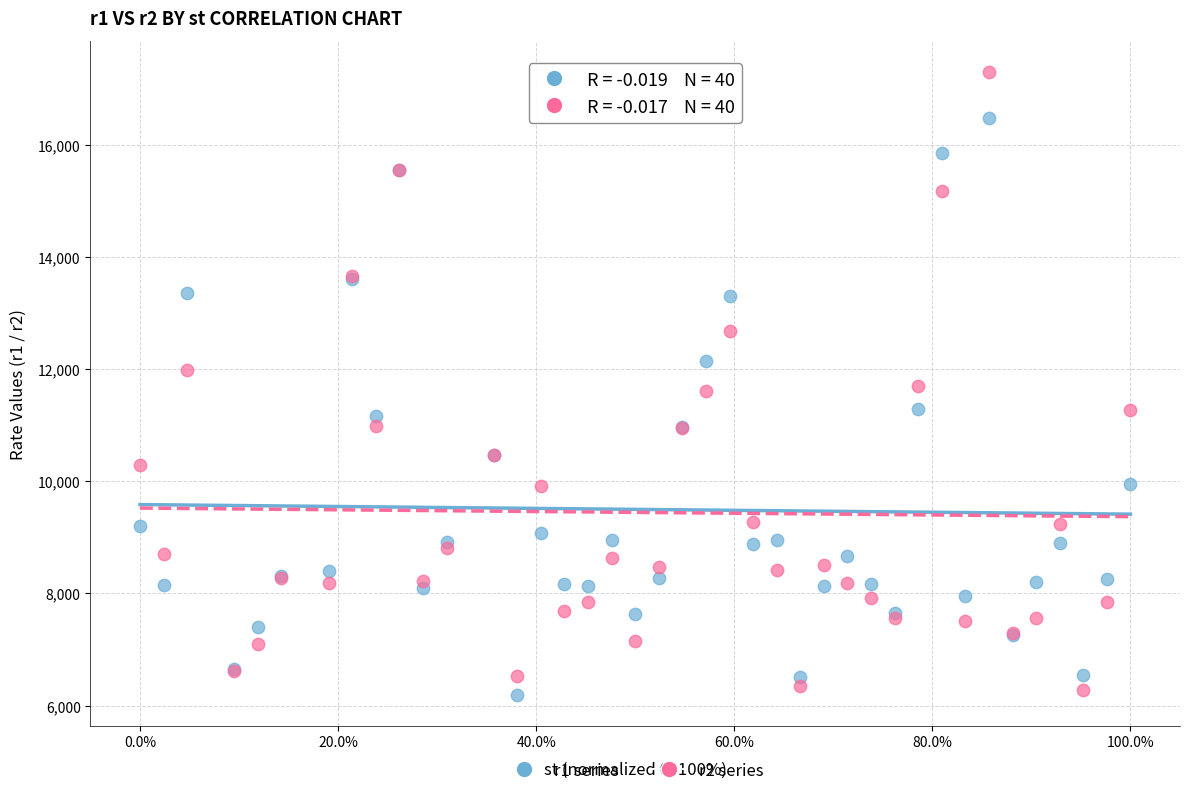

What is the X range (max minus min) for the scatter plot?

1.0